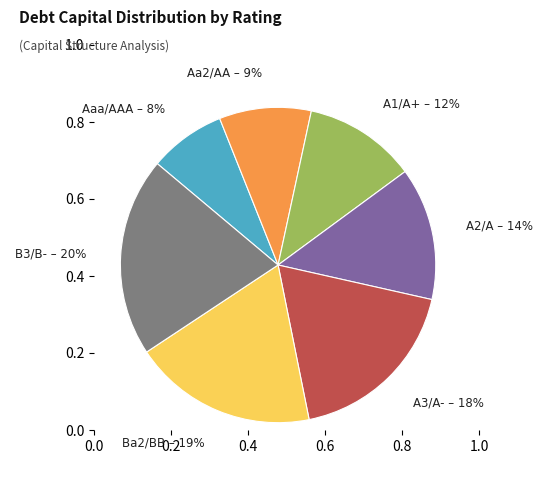

To the nearest percent, what is the average slice percentage?

14%